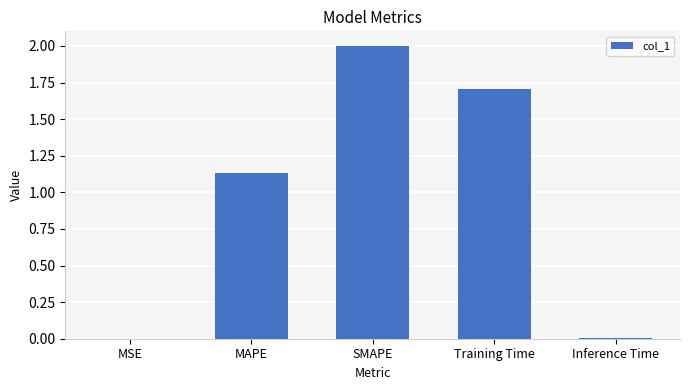

What is the sum of all values?

4.8